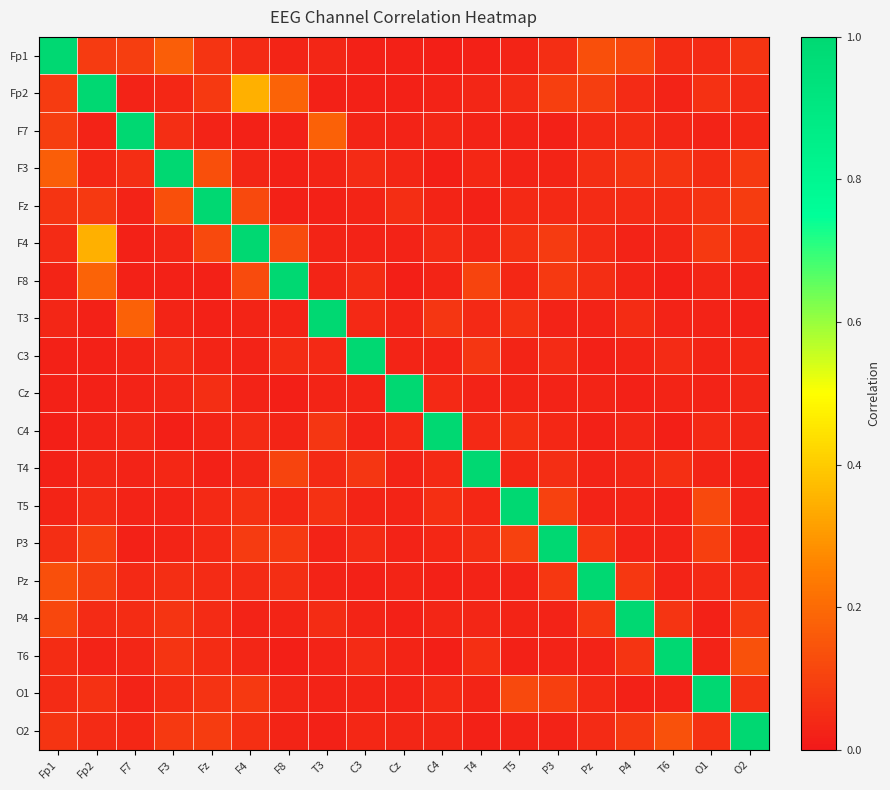

Reading left to right, list all the values displayed in this chart.

Fp1: Fp1=1.0	Fp2=0.1	F7=0.1	F3=0.2	Fz=0.1	F4=0.0	F8=0.0	T3=0.0	C3=0.0	Cz=0.0	C4=0.0	T4=0.0	T5=0.0	P3=0.1	Pz=0.1	P4=0.1	T6=0.0	O1=0.0	O2=0.1
Fp2: Fp1=0.1	Fp2=1.0	F7=0.0	F3=0.0	Fz=0.1	F4=0.3	F8=0.2	T3=0.0	C3=0.0	Cz=0.0	C4=0.0	T4=0.0	T5=0.0	P3=0.1	Pz=0.1	P4=0.0	T6=0.0	O1=0.1	O2=0.0
F7: Fp1=0.1	Fp2=0.0	F7=1.0	F3=0.1	Fz=0.0	F4=0.0	F8=0.0	T3=0.2	C3=0.0	Cz=0.0	C4=0.0	T4=0.0	T5=0.0	P3=0.0	Pz=0.0	P4=0.0	T6=0.0	O1=0.0	O2=0.0
F3: Fp1=0.2	Fp2=0.0	F7=0.1	F3=1.0	Fz=0.1	F4=0.0	F8=0.0	T3=0.0	C3=0.0	Cz=0.0	C4=0.0	T4=0.0	T5=0.0	P3=0.0	Pz=0.1	P4=0.1	T6=0.1	O1=0.0	O2=0.1
Fz: Fp1=0.1	Fp2=0.1	F7=0.0	F3=0.1	Fz=1.0	F4=0.1	F8=0.0	T3=0.0	C3=0.0	Cz=0.1	C4=0.0	T4=0.0	T5=0.0	P3=0.0	Pz=0.0	P4=0.0	T6=0.0	O1=0.1	O2=0.1
F4: Fp1=0.0	Fp2=0.3	F7=0.0	F3=0.0	Fz=0.1	F4=1.0	F8=0.1	T3=0.0	C3=0.0	Cz=0.0	C4=0.0	T4=0.0	T5=0.1	P3=0.1	Pz=0.0	P4=0.0	T6=0.0	O1=0.1	O2=0.1
F8: Fp1=0.0	Fp2=0.2	F7=0.0	F3=0.0	Fz=0.0	F4=0.1	F8=1.0	T3=0.0	C3=0.0	Cz=0.0	C4=0.0	T4=0.1	T5=0.0	P3=0.1	Pz=0.1	P4=0.0	T6=0.0	O1=0.0	O2=0.0
T3: Fp1=0.0	Fp2=0.0	F7=0.2	F3=0.0	Fz=0.0	F4=0.0	F8=0.0	T3=1.0	C3=0.0	Cz=0.0	C4=0.1	T4=0.0	T5=0.1	P3=0.0	Pz=0.0	P4=0.0	T6=0.0	O1=0.0	O2=0.0
C3: Fp1=0.0	Fp2=0.0	F7=0.0	F3=0.0	Fz=0.0	F4=0.0	F8=0.0	T3=0.0	C3=1.0	Cz=0.0	C4=0.0	T4=0.1	T5=0.0	P3=0.0	Pz=0.0	P4=0.0	T6=0.0	O1=0.0	O2=0.0
Cz: Fp1=0.0	Fp2=0.0	F7=0.0	F3=0.0	Fz=0.1	F4=0.0	F8=0.0	T3=0.0	C3=0.0	Cz=1.0	C4=0.0	T4=0.0	T5=0.0	P3=0.0	Pz=0.0	P4=0.0	T6=0.0	O1=0.0	O2=0.0
C4: Fp1=0.0	Fp2=0.0	F7=0.0	F3=0.0	Fz=0.0	F4=0.0	F8=0.0	T3=0.1	C3=0.0	Cz=0.0	C4=1.0	T4=0.0	T5=0.1	P3=0.0	Pz=0.0	P4=0.0	T6=0.0	O1=0.0	O2=0.0
T4: Fp1=0.0	Fp2=0.0	F7=0.0	F3=0.0	Fz=0.0	F4=0.0	F8=0.1	T3=0.0	C3=0.1	Cz=0.0	C4=0.0	T4=1.0	T5=0.0	P3=0.1	Pz=0.0	P4=0.0	T6=0.1	O1=0.0	O2=0.0
T5: Fp1=0.0	Fp2=0.0	F7=0.0	F3=0.0	Fz=0.0	F4=0.1	F8=0.0	T3=0.1	C3=0.0	Cz=0.0	C4=0.1	T4=0.0	T5=1.0	P3=0.1	Pz=0.0	P4=0.0	T6=0.0	O1=0.1	O2=0.0
P3: Fp1=0.1	Fp2=0.1	F7=0.0	F3=0.0	Fz=0.0	F4=0.1	F8=0.1	T3=0.0	C3=0.0	Cz=0.0	C4=0.0	T4=0.1	T5=0.1	P3=1.0	Pz=0.1	P4=0.0	T6=0.0	O1=0.1	O2=0.0
Pz: Fp1=0.1	Fp2=0.1	F7=0.0	F3=0.1	Fz=0.0	F4=0.0	F8=0.1	T3=0.0	C3=0.0	Cz=0.0	C4=0.0	T4=0.0	T5=0.0	P3=0.1	Pz=1.0	P4=0.1	T6=0.0	O1=0.0	O2=0.0
P4: Fp1=0.1	Fp2=0.0	F7=0.0	F3=0.1	Fz=0.0	F4=0.0	F8=0.0	T3=0.0	C3=0.0	Cz=0.0	C4=0.0	T4=0.0	T5=0.0	P3=0.0	Pz=0.1	P4=1.0	T6=0.1	O1=0.0	O2=0.1
T6: Fp1=0.0	Fp2=0.0	F7=0.0	F3=0.1	Fz=0.0	F4=0.0	F8=0.0	T3=0.0	C3=0.0	Cz=0.0	C4=0.0	T4=0.1	T5=0.0	P3=0.0	Pz=0.0	P4=0.1	T6=1.0	O1=0.0	O2=0.1
O1: Fp1=0.0	Fp2=0.1	F7=0.0	F3=0.0	Fz=0.1	F4=0.1	F8=0.0	T3=0.0	C3=0.0	Cz=0.0	C4=0.0	T4=0.0	T5=0.1	P3=0.1	Pz=0.0	P4=0.0	T6=0.0	O1=1.0	O2=0.1
O2: Fp1=0.1	Fp2=0.0	F7=0.0	F3=0.1	Fz=0.1	F4=0.1	F8=0.0	T3=0.0	C3=0.0	Cz=0.0	C4=0.0	T4=0.0	T5=0.0	P3=0.0	Pz=0.0	P4=0.1	T6=0.1	O1=0.1	O2=1.0